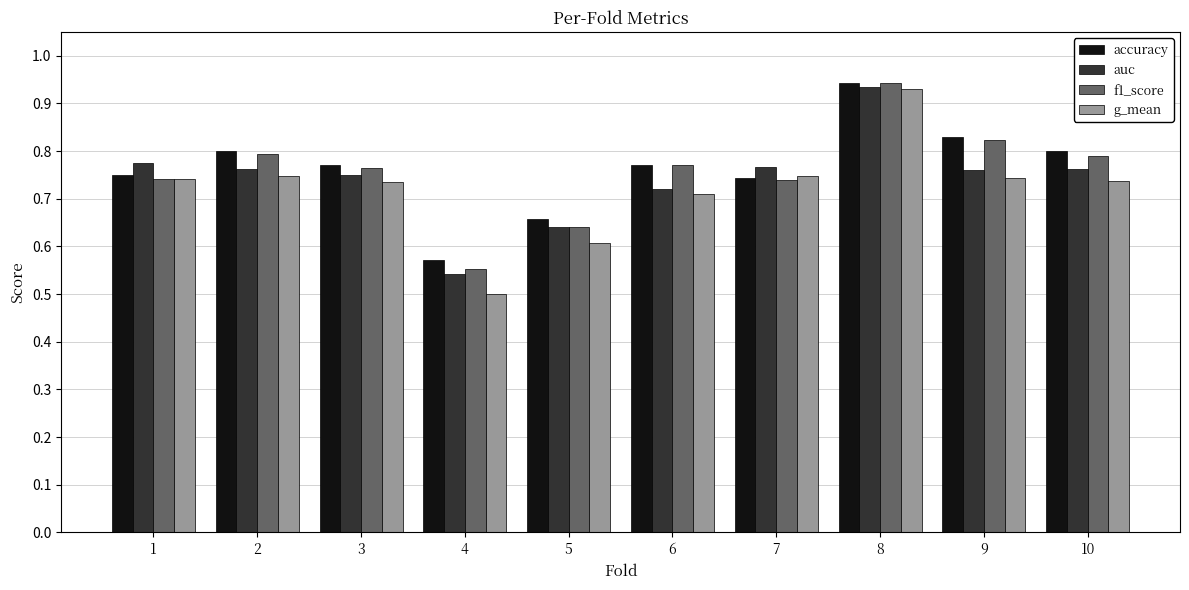

How many accuracy values are between 0 and 1?

10